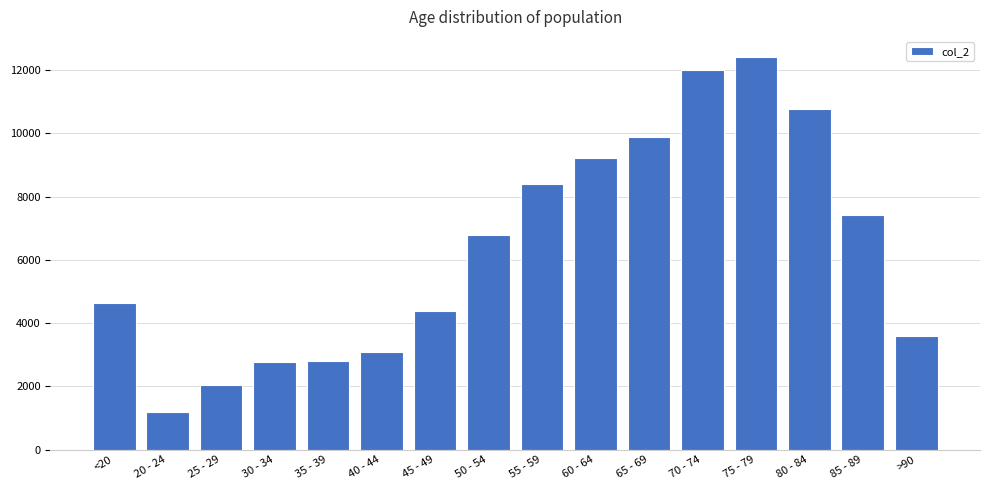

Count the number of categories in the chart.

16